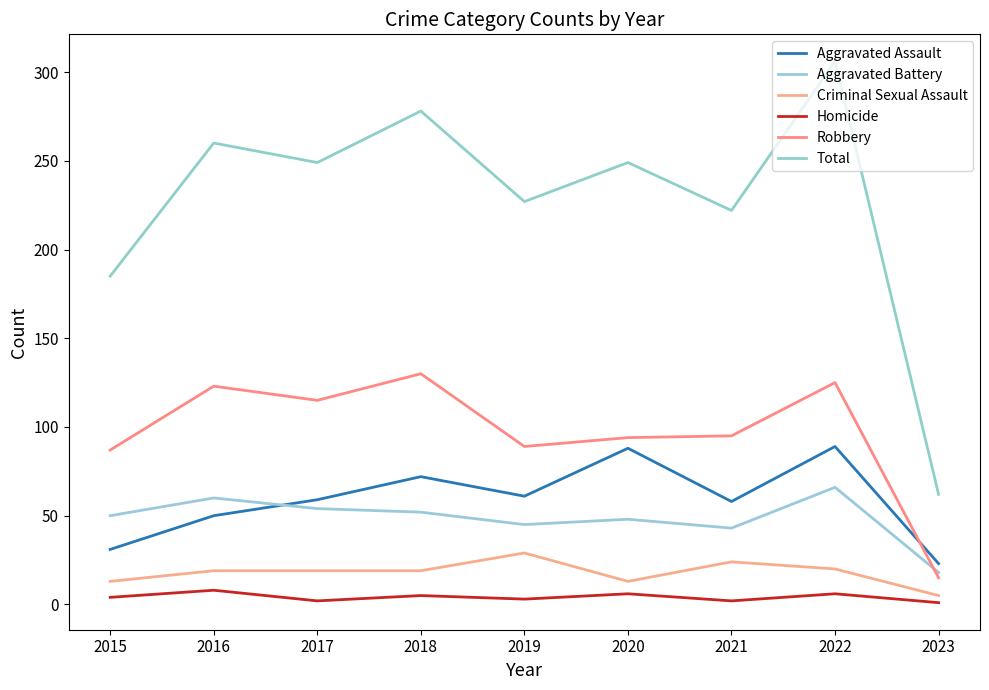

How many interior local valleys does the Homicide series have?

3